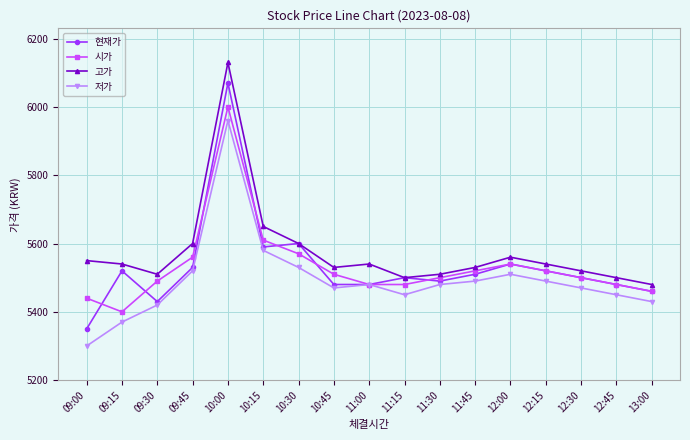

Reading left to right, list all the values displayed in this chart.

현재가: 09:00=5350	09:15=5520	09:30=5430	09:45=5530	10:00=6070	10:15=5590	10:30=5600	10:45=5480	11:00=5480	11:15=5500	11:30=5490	11:45=5510	12:00=5540	12:15=5520	12:30=5500	12:45=5480	13:00=5460
시가: 09:00=5440	09:15=5400	09:30=5490	09:45=5560	10:00=6000	10:15=5610	10:30=5570	10:45=5510	11:00=5480	11:15=5480	11:30=5500	11:45=5520	12:00=5540	12:15=5520	12:30=5500	12:45=5480	13:00=5460
고가: 09:00=5550	09:15=5540	09:30=5510	09:45=5600	10:00=6130	10:15=5650	10:30=5600	10:45=5530	11:00=5540	11:15=5500	11:30=5510	11:45=5530	12:00=5560	12:15=5540	12:30=5520	12:45=5500	13:00=5480
저가: 09:00=5300	09:15=5370	09:30=5420	09:45=5520	10:00=5960	10:15=5580	10:30=5530	10:45=5470	11:00=5480	11:15=5450	11:30=5480	11:45=5490	12:00=5510	12:15=5490	12:30=5470	12:45=5450	13:00=5430